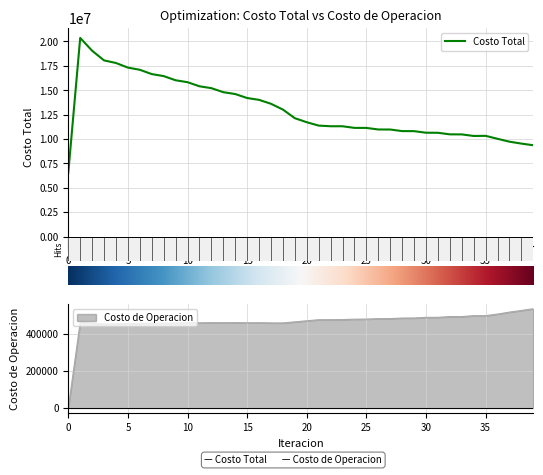

At 2, list the series in order from smallest to largest.

Costo de Operacion, Costo Total